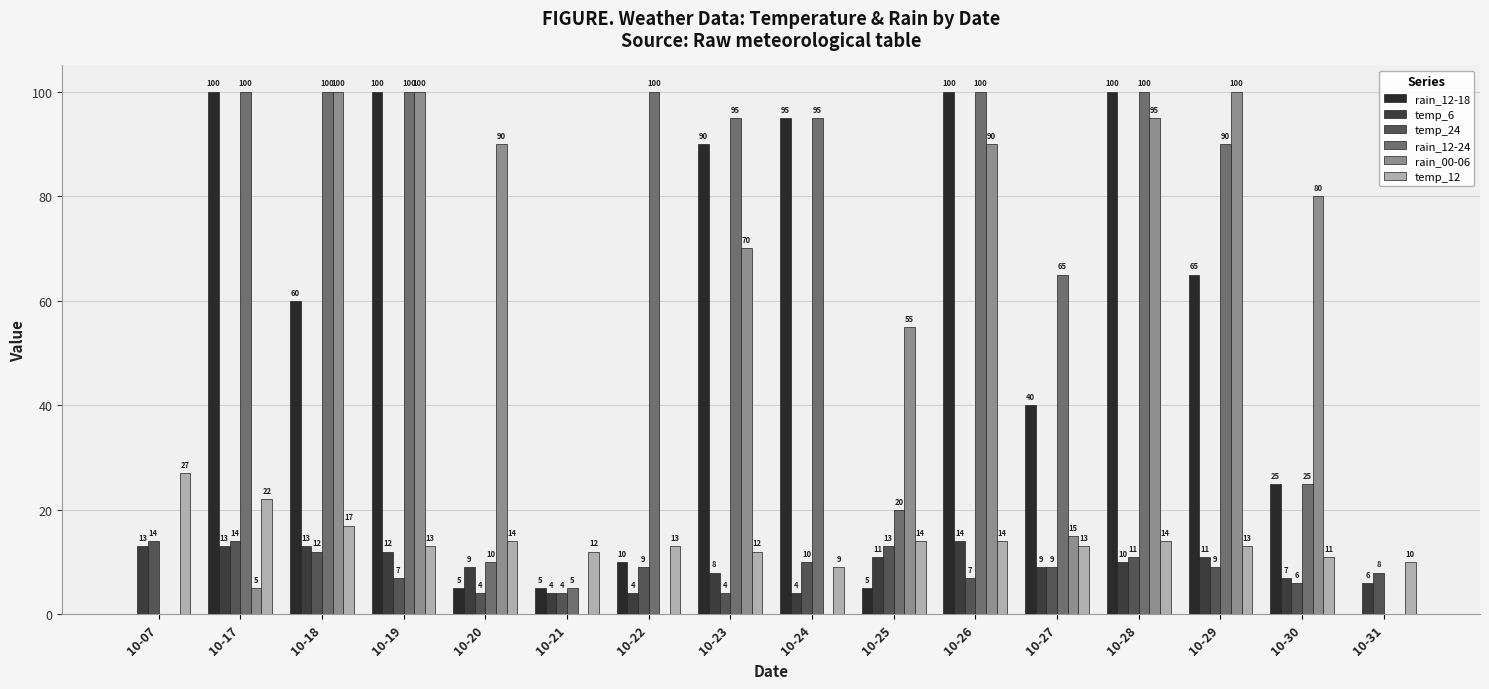

How many distinct data groups are displayed?

6